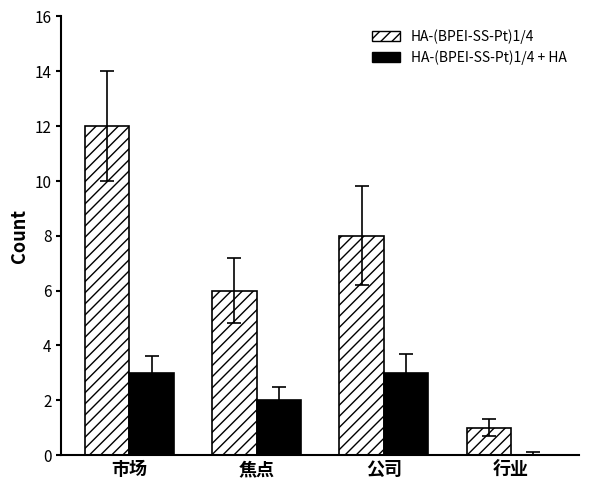

Reading left to right, extract all data points from this chart.

HA-(BPEI-SS-Pt)1/4: 12	6	8	1
HA-(BPEI-SS-Pt)1/4 + HA: 3	2	3	0